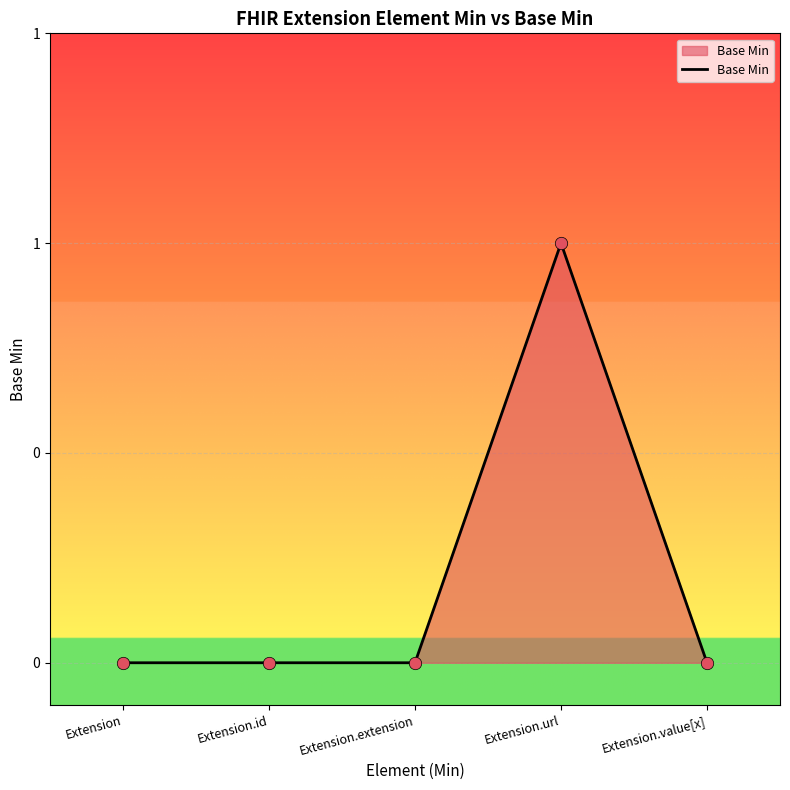

What is the change in value from Extension.id to Extension.url?

+1